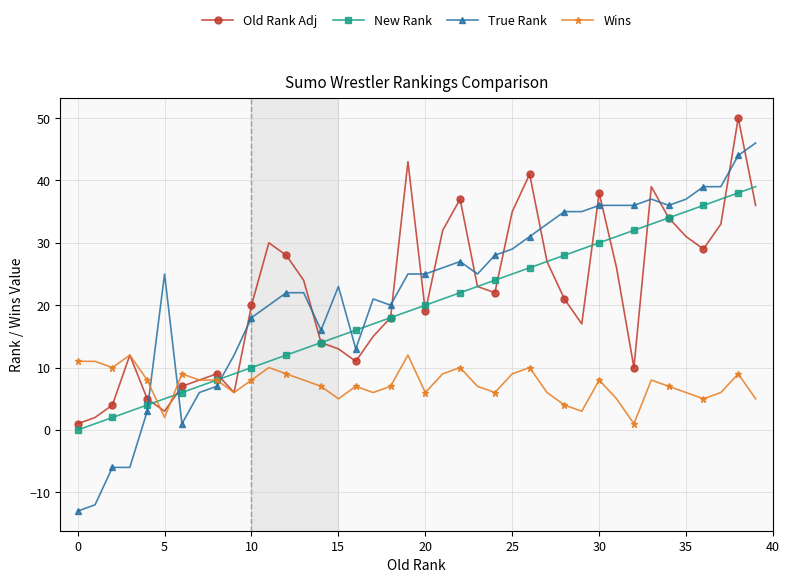

How many values in the Old Rank Adj series are below 22?

20